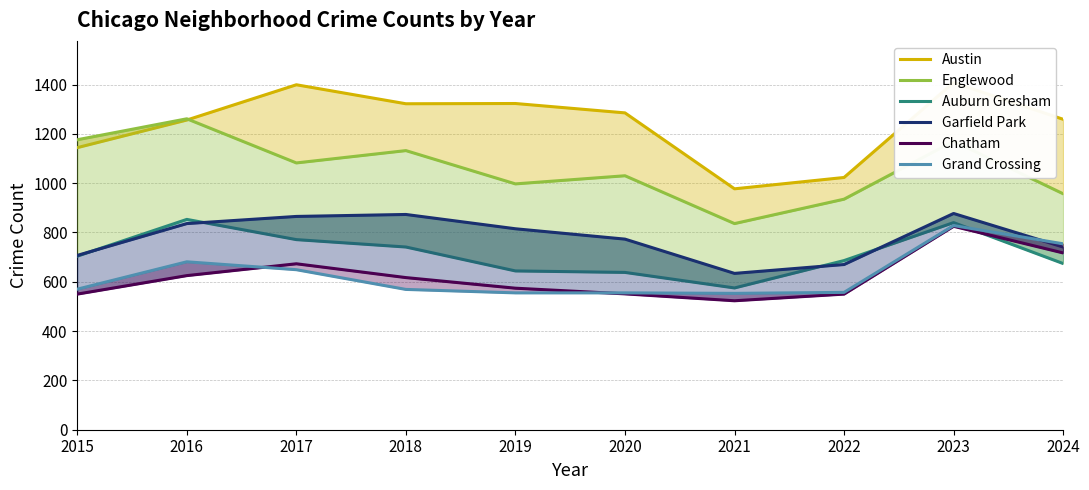

What is the smallest value displayed?

523